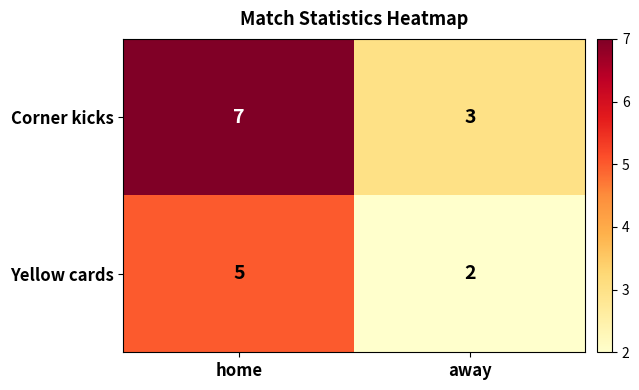

Between home and away, which series saw the biggest shift?

Corner kicks